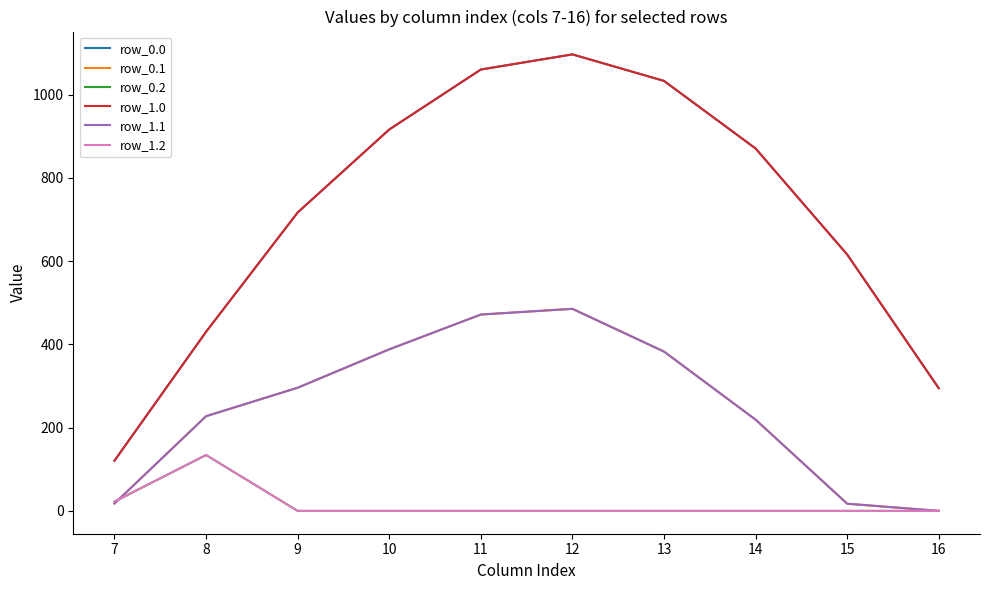

Where is the first local maximum for row_0.1?

12